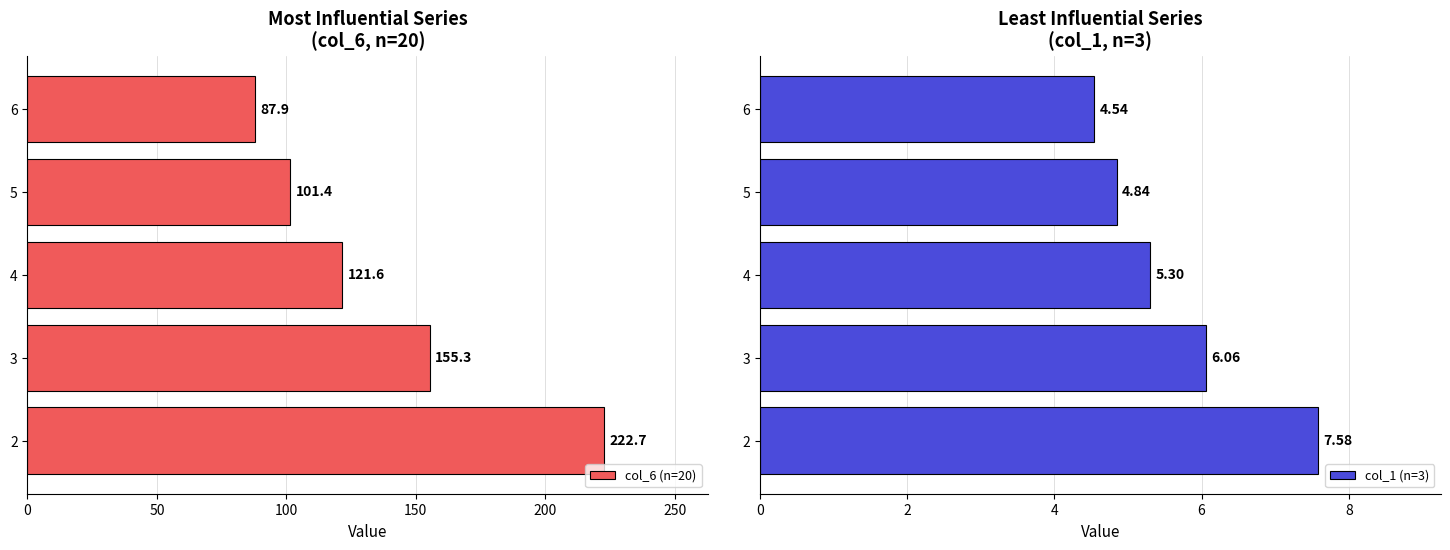

At which label does col_6 (n=20) reach its minimum?

6